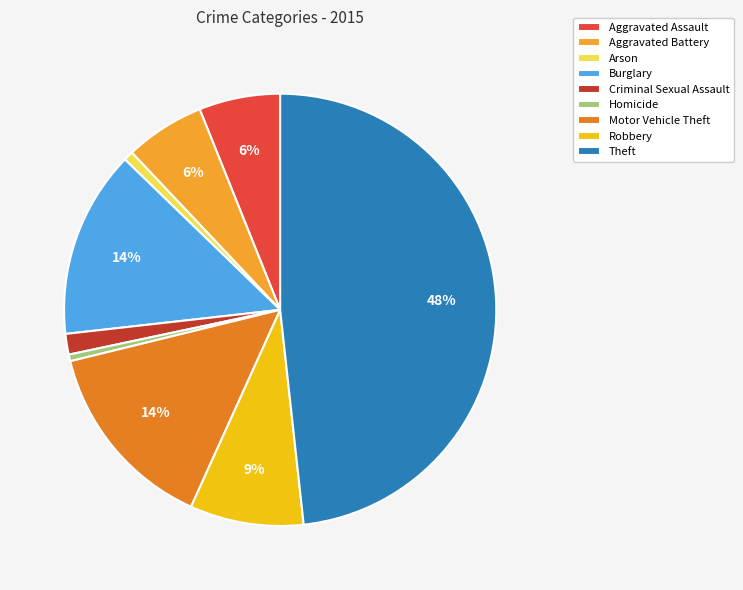

Approximately how many times larger is the value at Aggravated Battery compared to Motor Vehicle Theft?

0.4